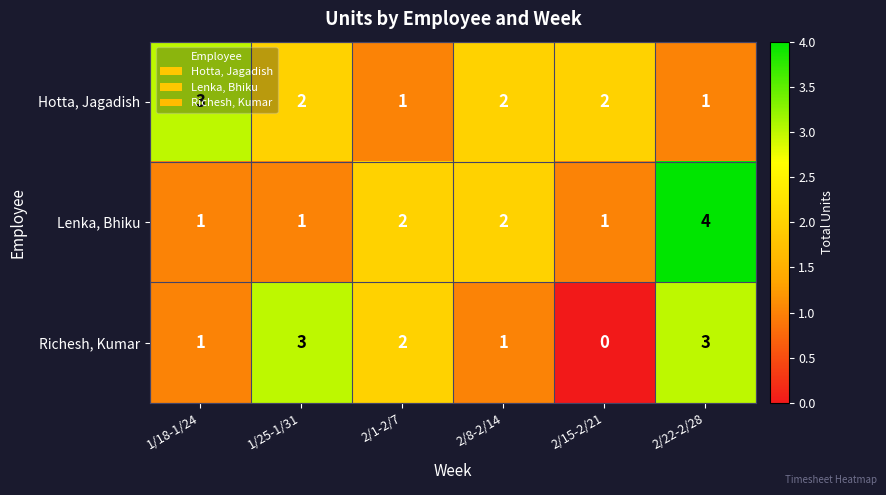

What is the difference between the highest and lowest values at 2/22-2/28?

3